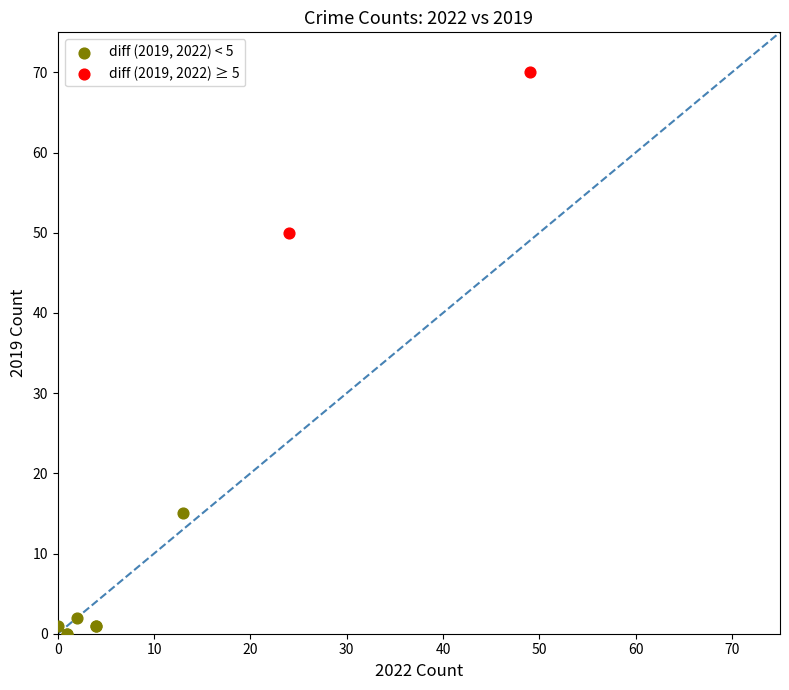

What are all the series names shown in the legend?

diff (2019, 2022) < 5, diff (2019, 2022) ≥ 5